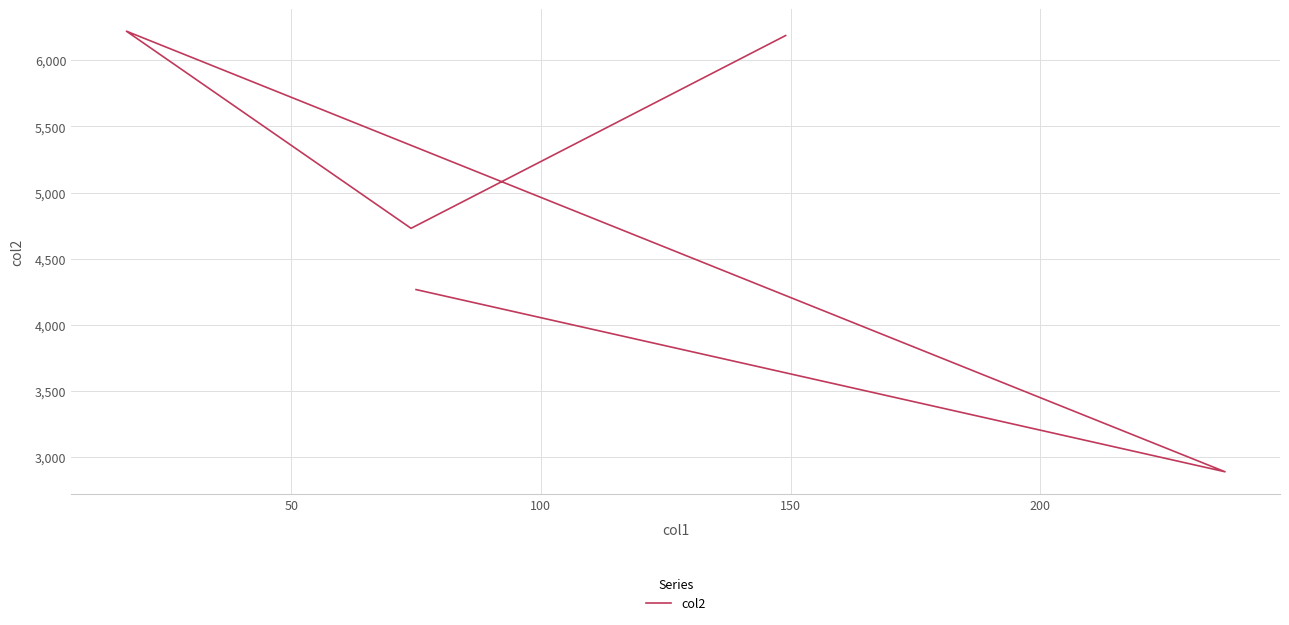

How many interior local peaks (higher than both neighbors) does the data have?

1